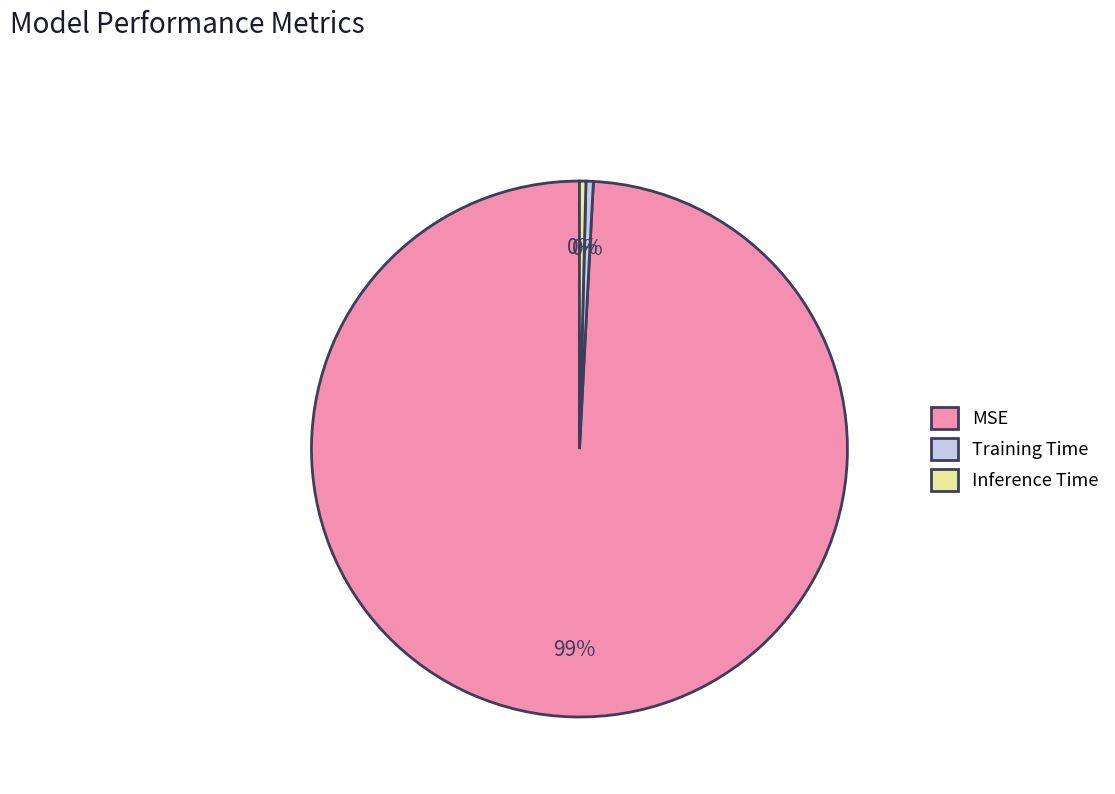

Count the number of slices in the pie.

3